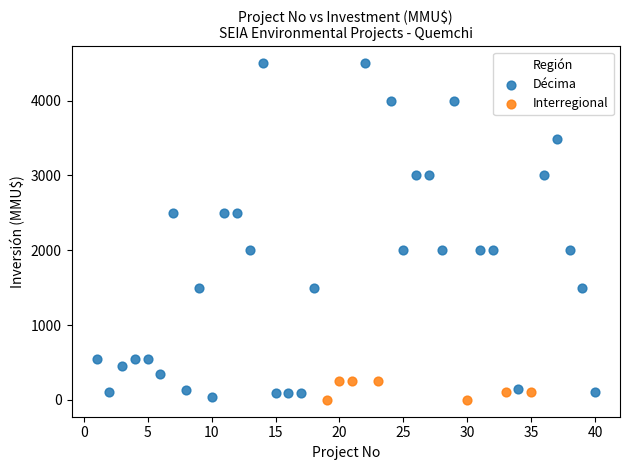

Which series contains the highest Y value?

Décima